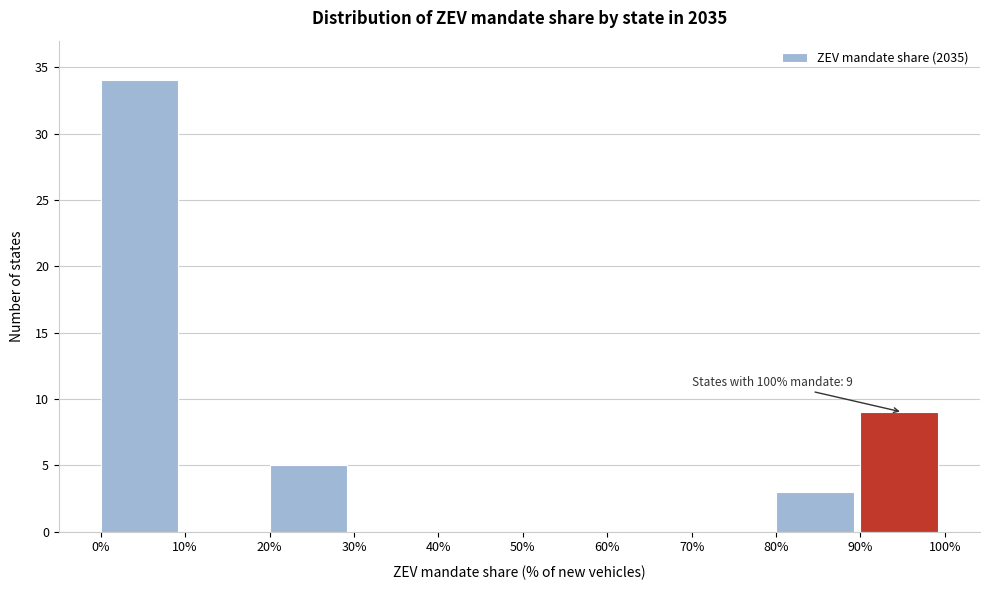

Reading left to right, transcribe all the data shown in this chart.

0%=34	10%=0	20%=5	30%=0	40%=0	50%=0	60%=0	70%=0	80%=3	90%=9